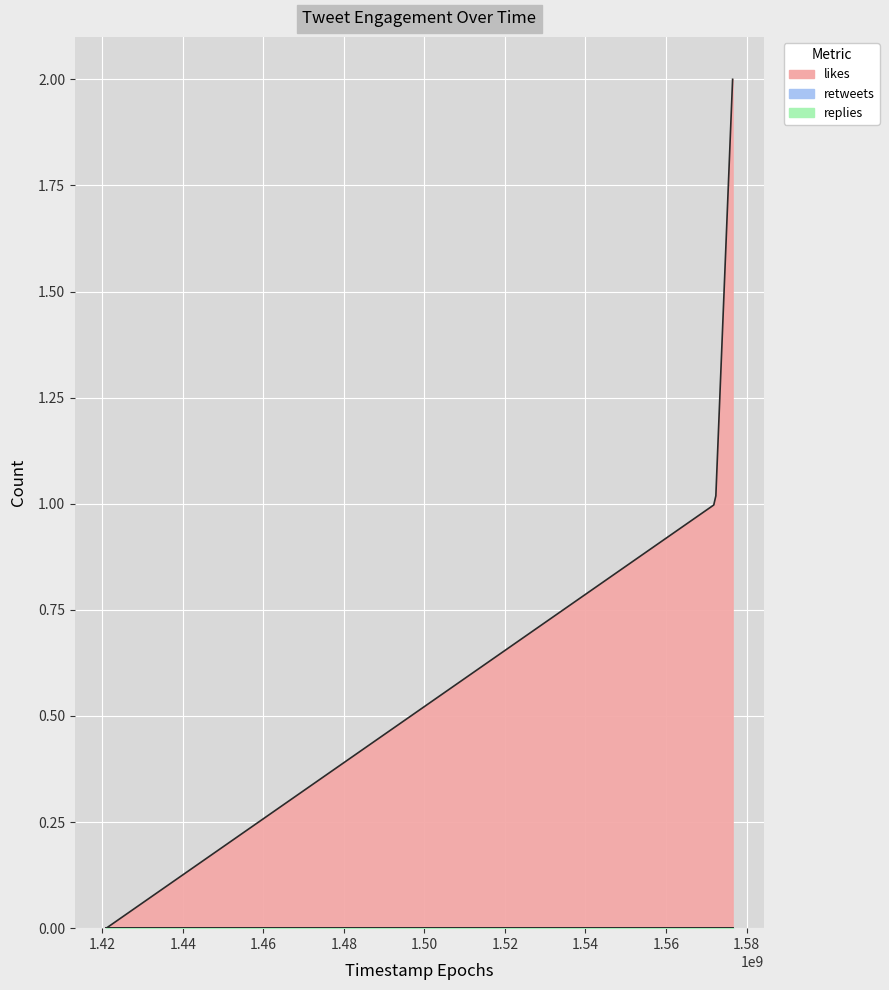

Which series has the largest total across all categories?

likes